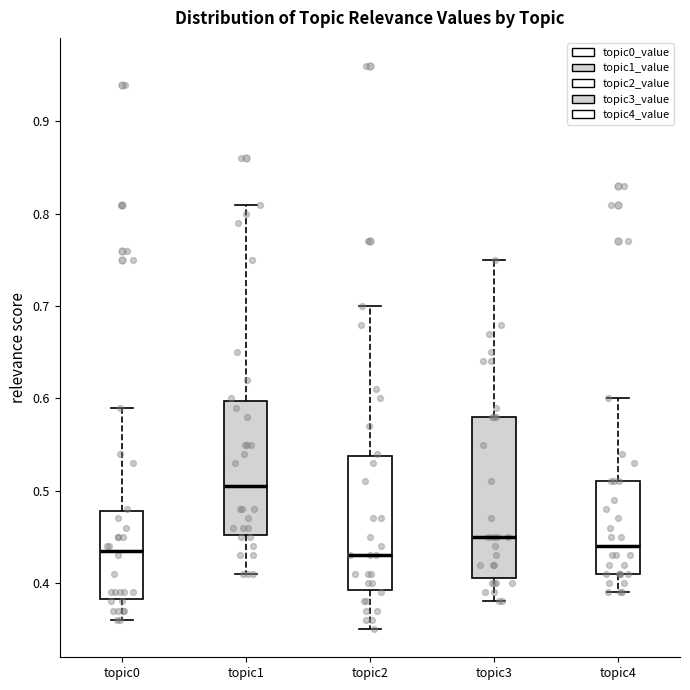

Comparing the boxes themselves (not the whiskers), which one is the tallest?

topic3